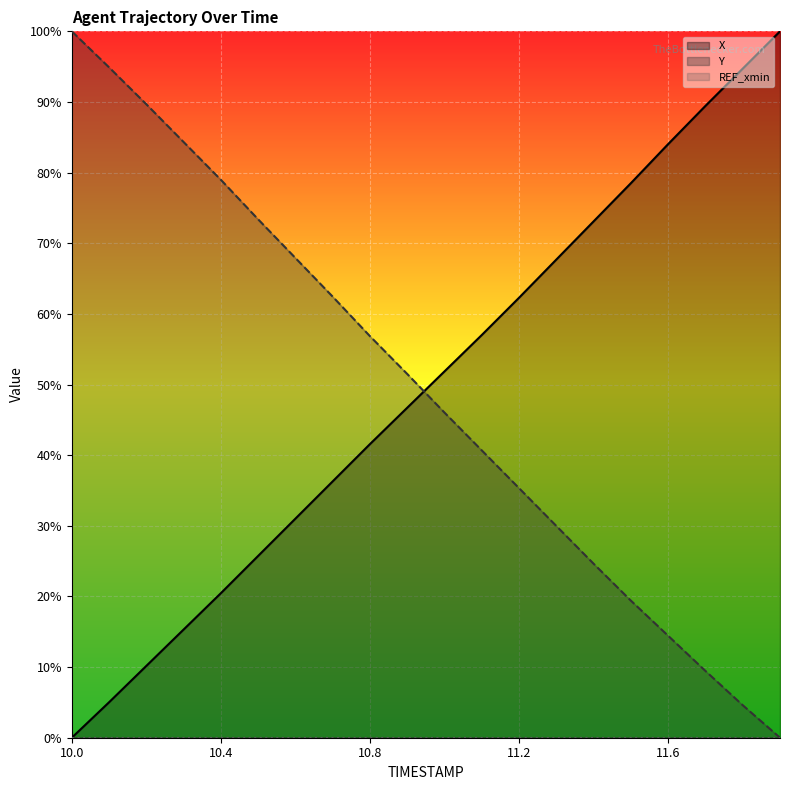

What is the sum of all Y values?

984.5